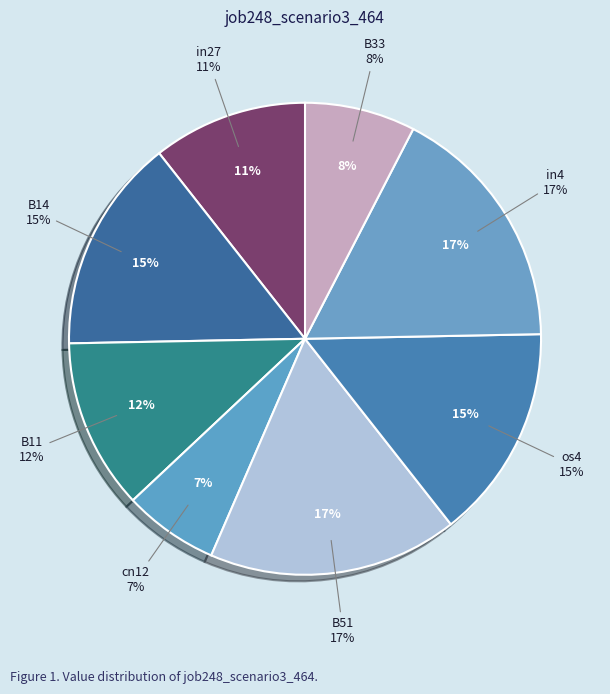

Which slice is the smallest?

cn12